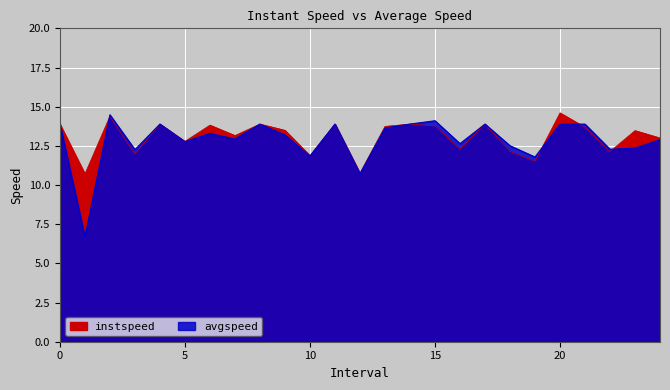

Which series has the largest total across all categories?

instspeed